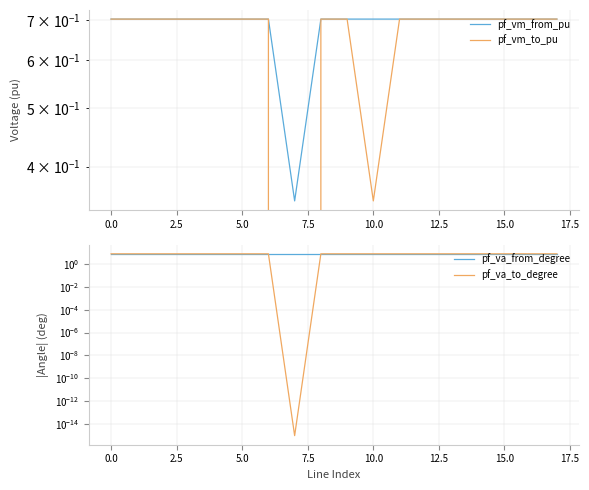

Rank the series at 0.0 from highest to lowest value.

pf_va_from_degree, pf_va_to_degree, pf_vm_to_pu, pf_vm_from_pu